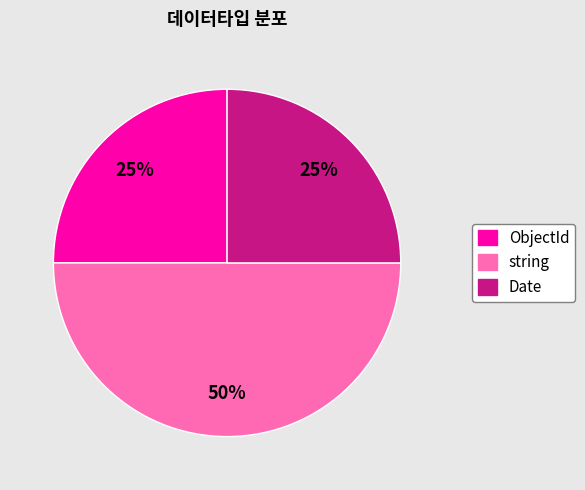

Do string and Date together represent more than half of the pie?

Yes